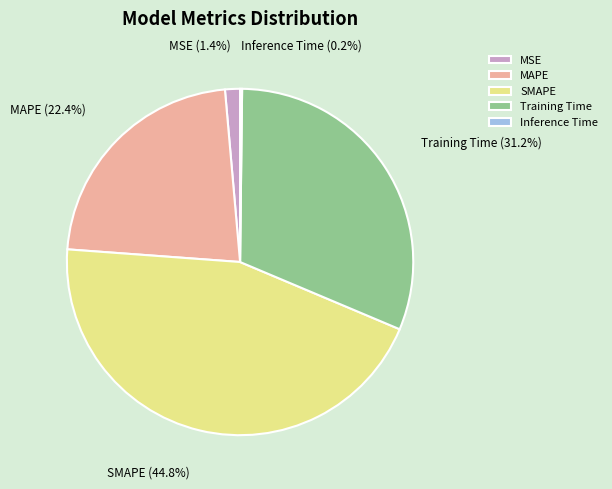

Does SMAPE account for over 50% of the chart?

No